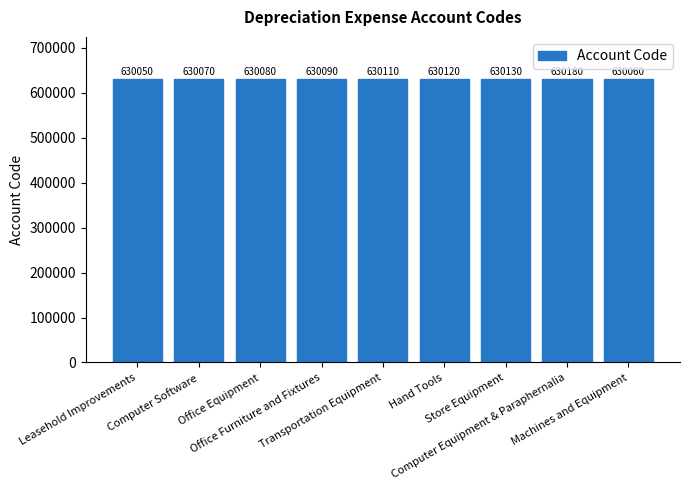

What is the difference between the values at Computer Software and Office Furniture and Fixtures?

20